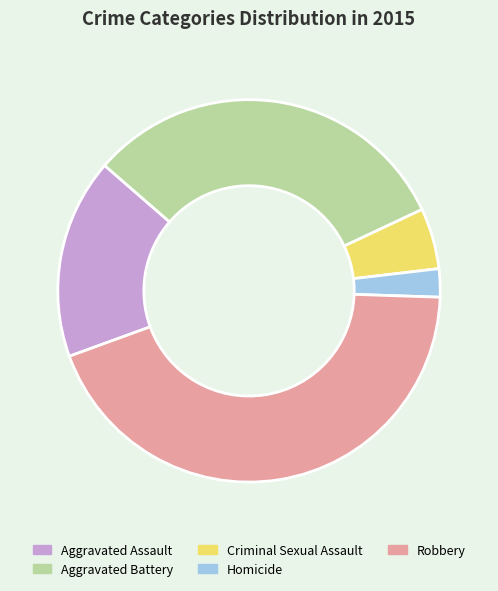

Is the sum of Aggravated Assault and Aggravated Battery greater than half?

No